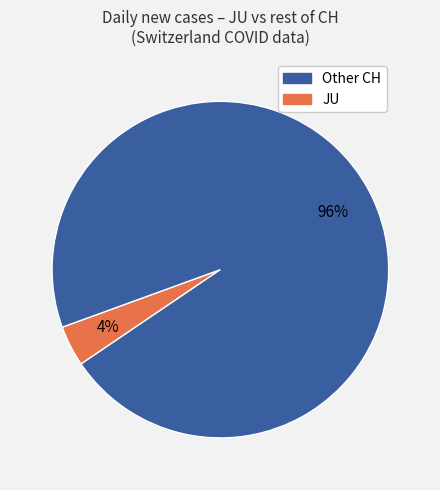

Is there any slice that represents more than half of the pie?

Yes